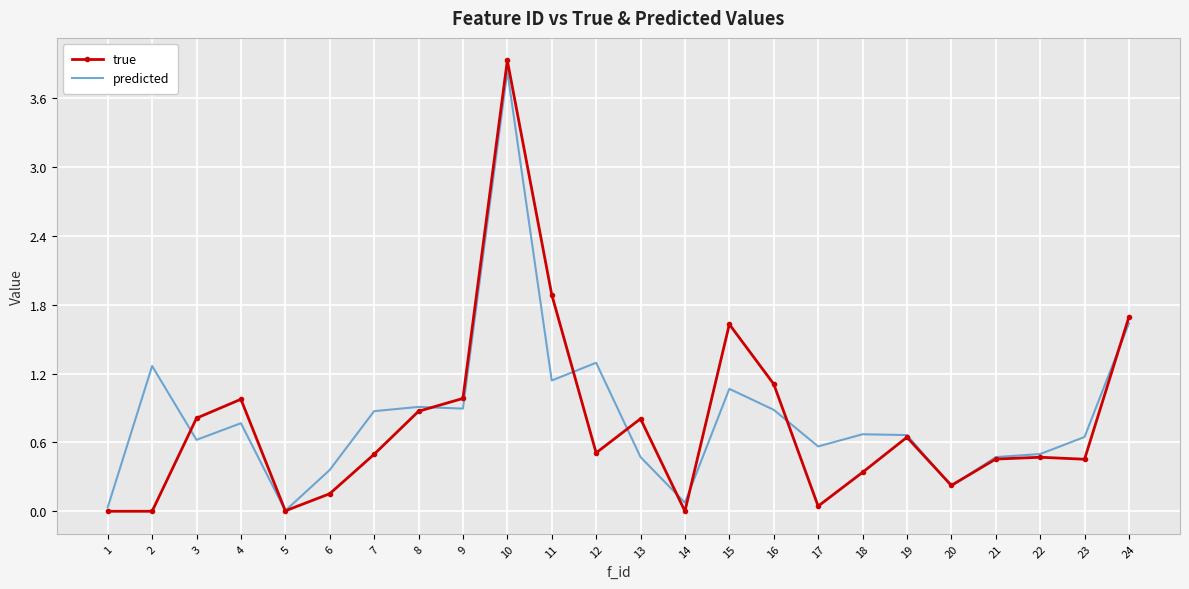

After their last crossing, which series has the higher values: predicted or true?

true